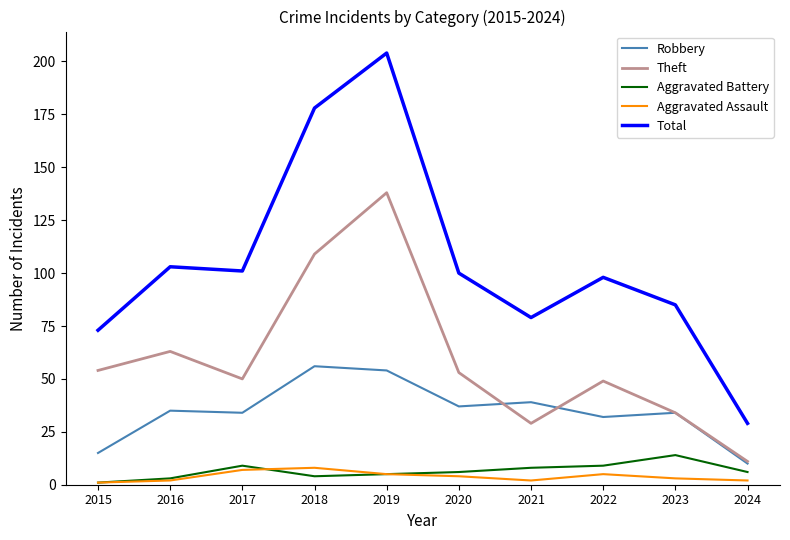

True or false: Total has more than 2 points higher than both neighbors.

True